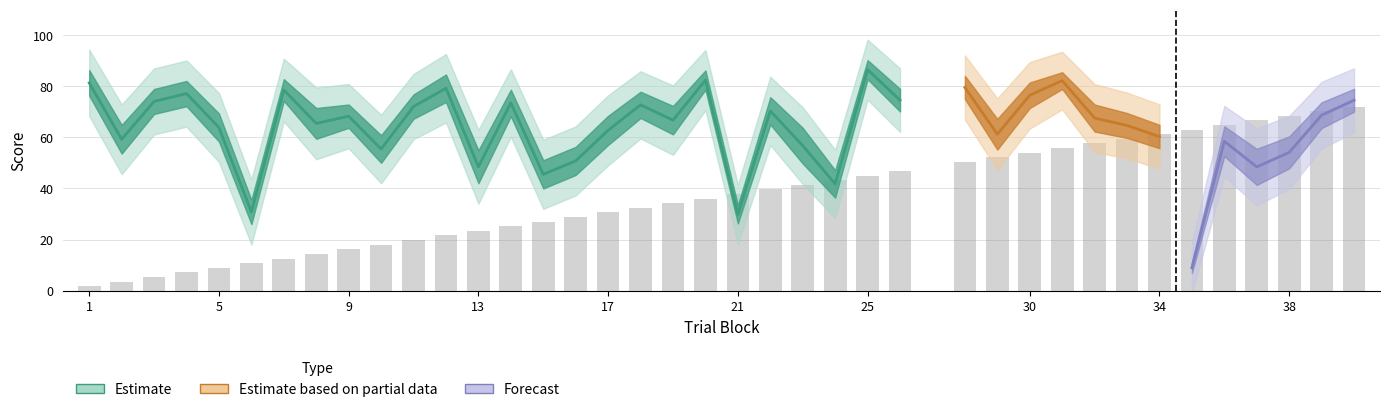

What is the spread (max minus min) of values at 23?

40.7